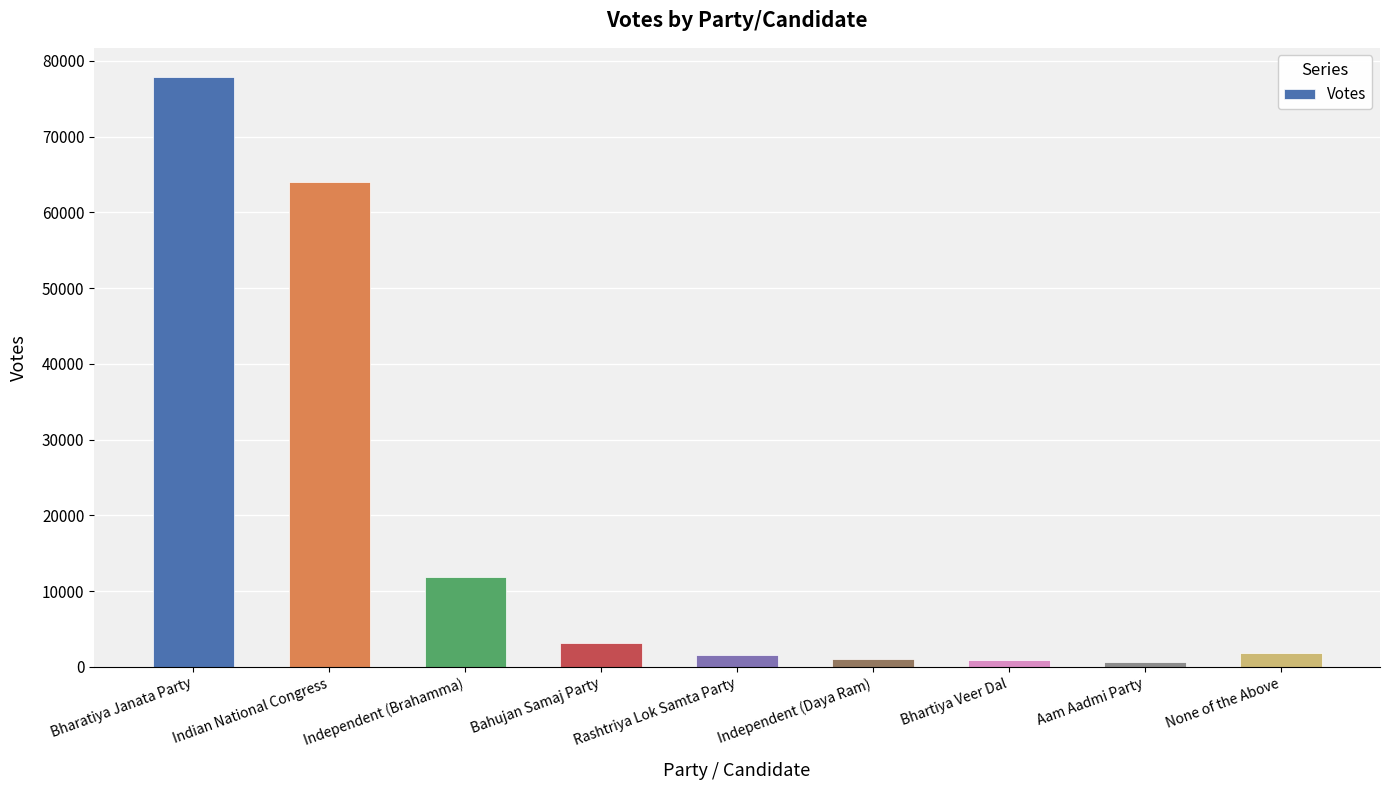

How many categories are shown in the chart?

9